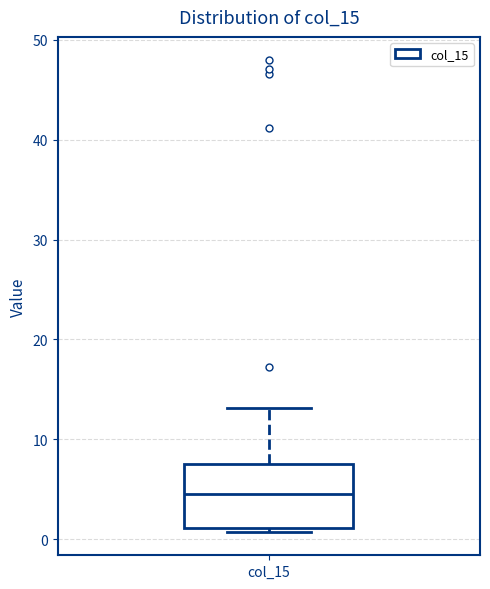

Read this box plot against the y-axis: the position of the median line, the range covered by the box, and the ends of both whiskers. The values are not printed on the chart, so give them approximately, as read against the axis.

median 5, box 1 to 8, whiskers 1 (just below the box's lower edge) to 13